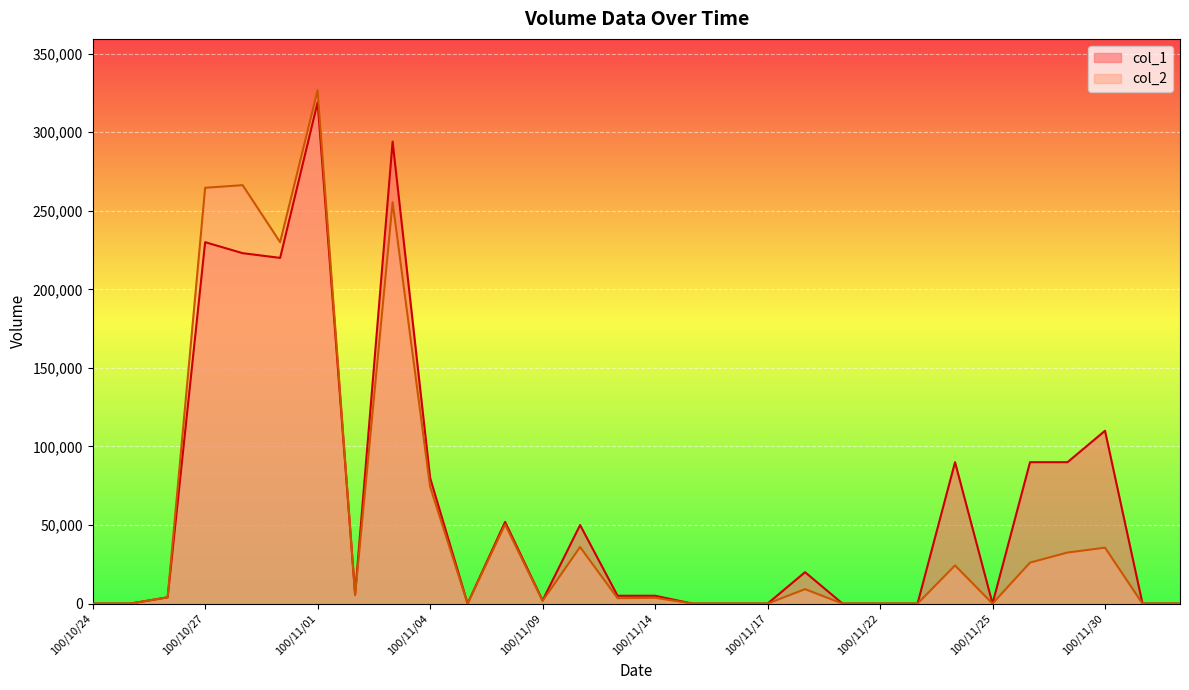

At which category is the sum across all series the highest?

100/11/01